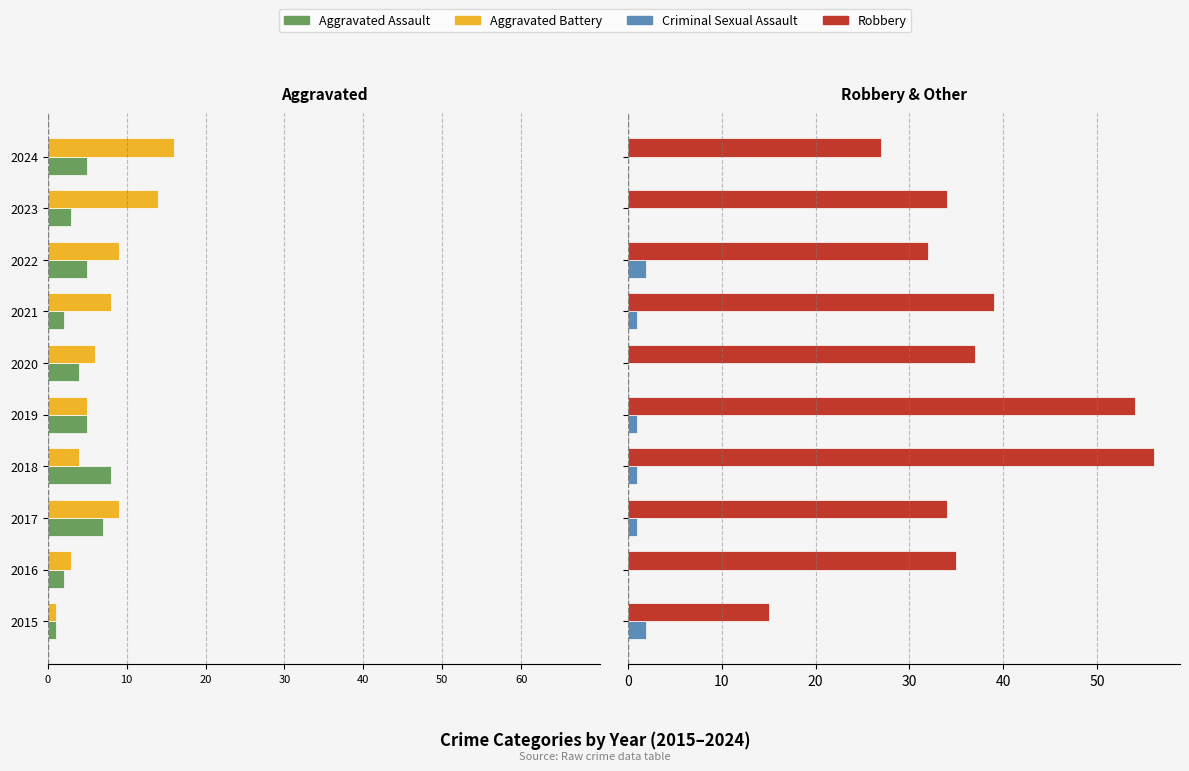

Does the chart contain stacked bars?

No